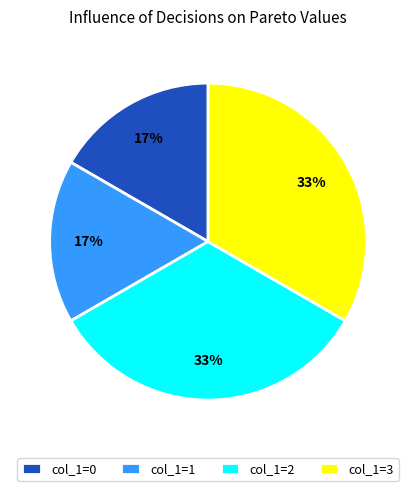

Which has a higher value, col_1=3 or col_1=0?

col_1=3